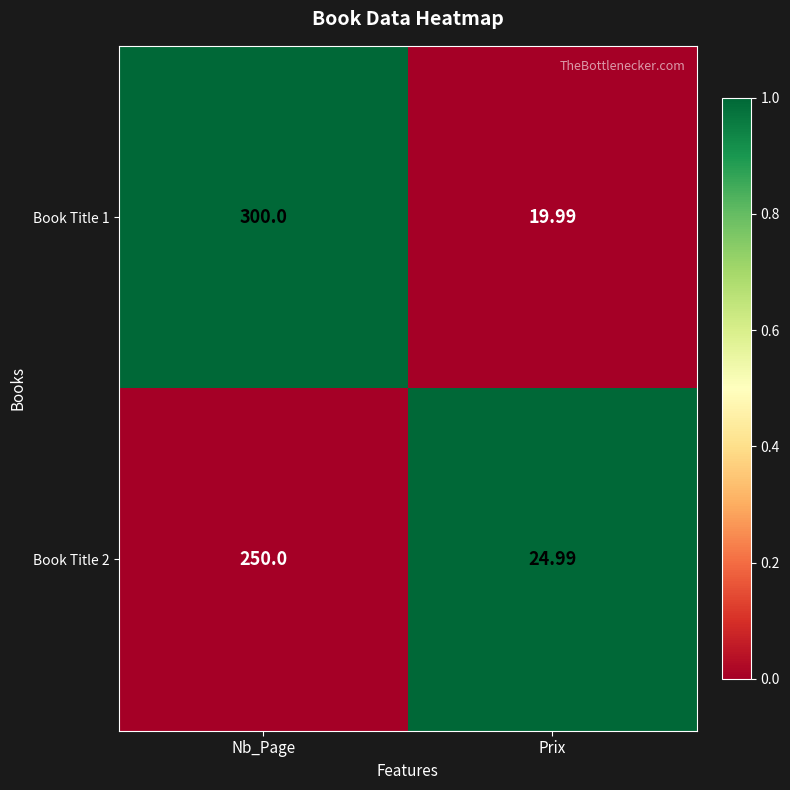

List the labels in order of Book Title 1 value, smallest first.

Prix, Nb_Page